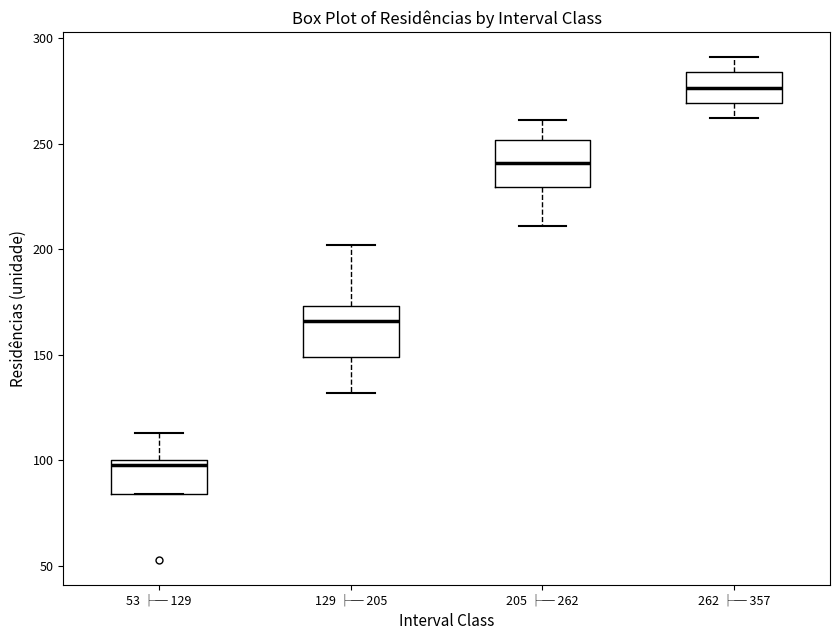

Where is the upper edge of the box for 205 ├─ 262 on the y-axis? The values are not printed on the chart, so give them approximately, as read against the axis.

250